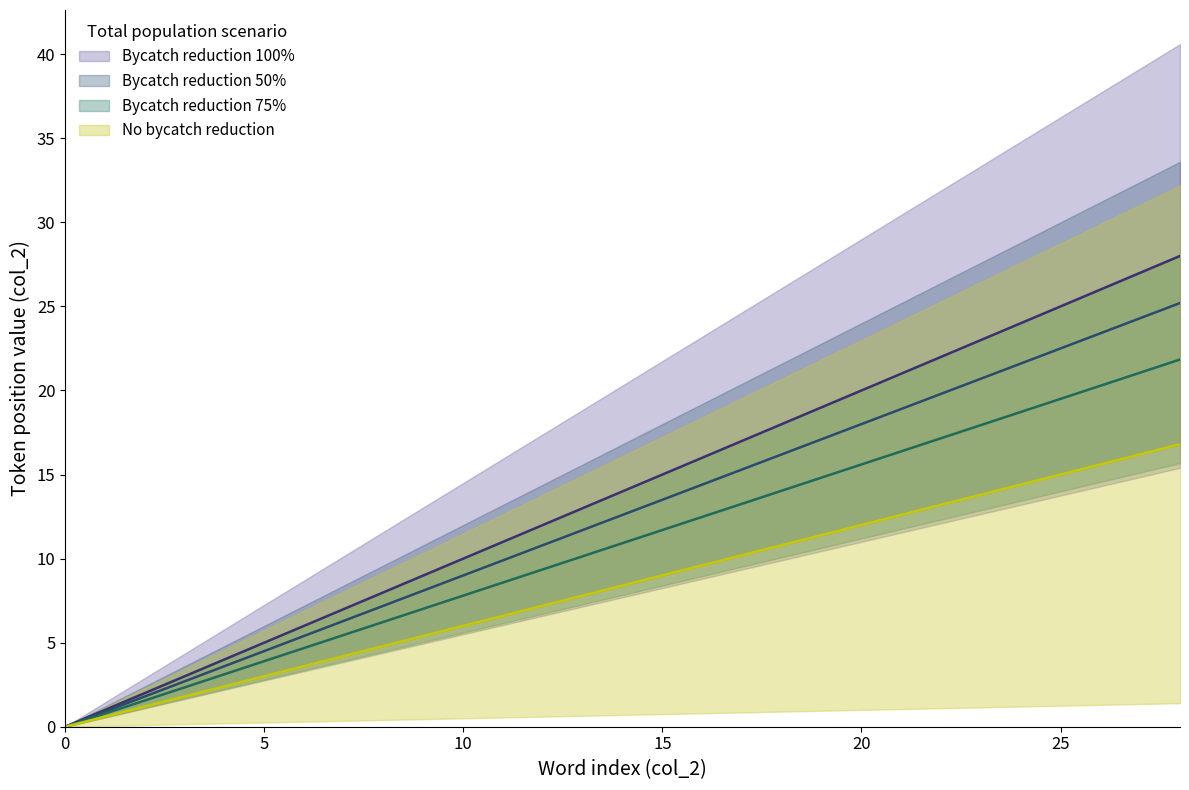

Rank the categories by Bycatch reduction 100% value from highest to lowest.

28, 27, 26, 25, 24, 23, 22, 21, 20, 19, 18, 17, 16, 15, 14, 13, 12, 11, 10, 9, 8, 7, 6, 5, 4, 3, 2, 1, 0